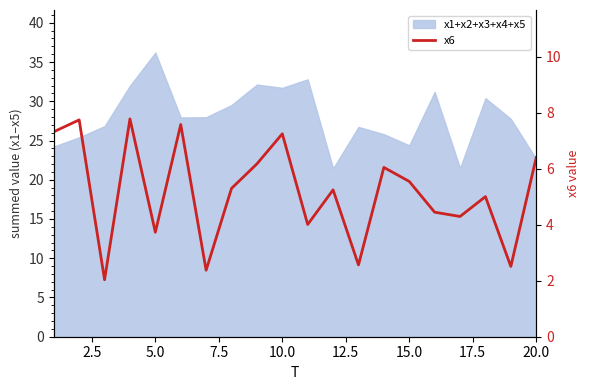

Count the number of values greater than 5.

12